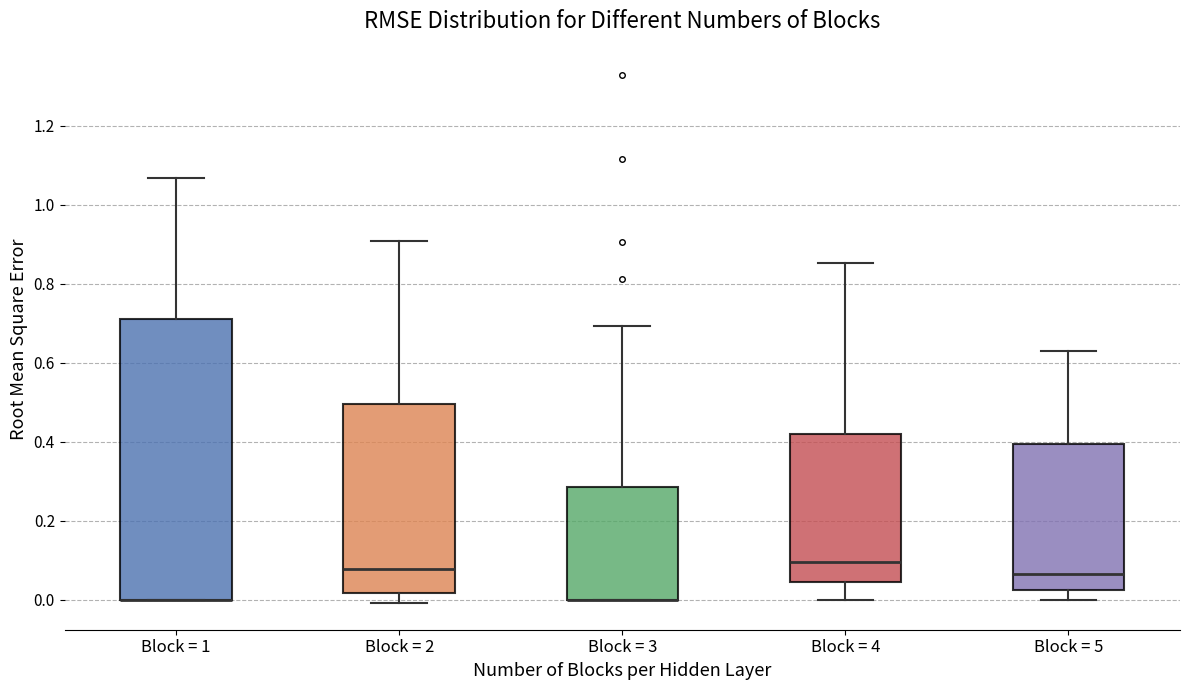

Reading left to right, read every box against the y-axis: the position of its median line, the range the box covers, and the ends of its whiskers. The values are not printed on the chart, so give them approximately, as read against the axis.

Block = 1: median 0.00 (drawn on the box's lower edge), box 0.00 to 0.72, whiskers 0.00 to 1.06
Block = 2: median 0.08, box 0.02 to 0.50, whiskers 0.00 to 0.90
Block = 3: median 0.00 (drawn on the box's lower edge), box 0.00 to 0.28, whiskers 0.00 to 0.70
Block = 4: median 0.10, box 0.04 to 0.42, whiskers 0.00 to 0.86
Block = 5: median 0.06, box 0.02 to 0.40, whiskers 0.00 to 0.64